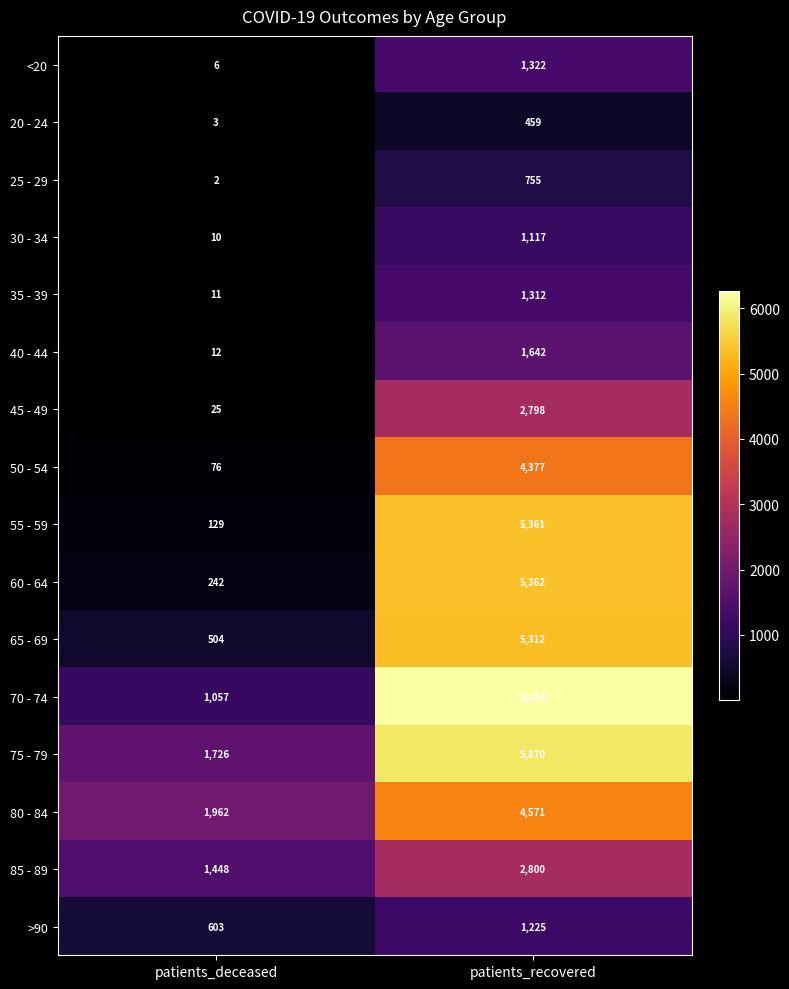

At how many categories does at least one series exceed 3113?

1